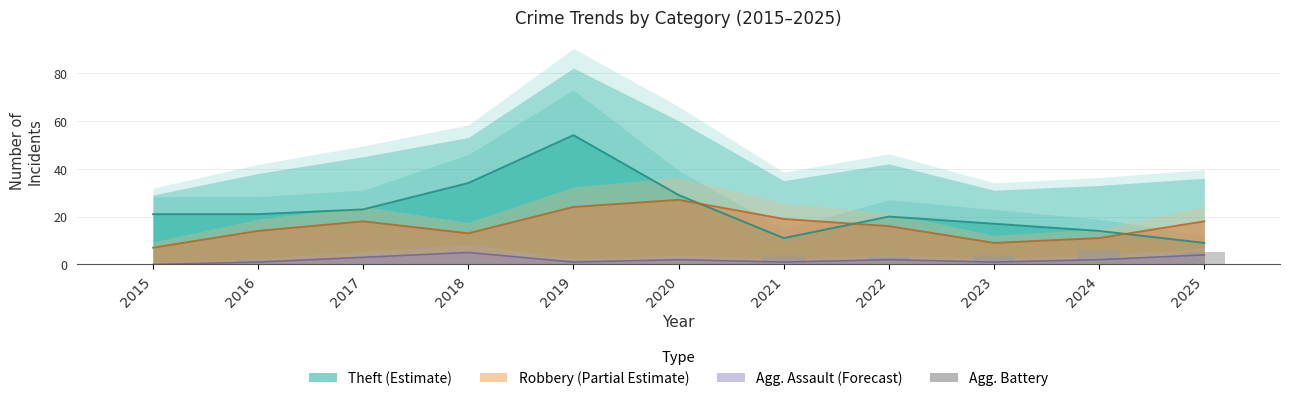

How many values are below 2?

3